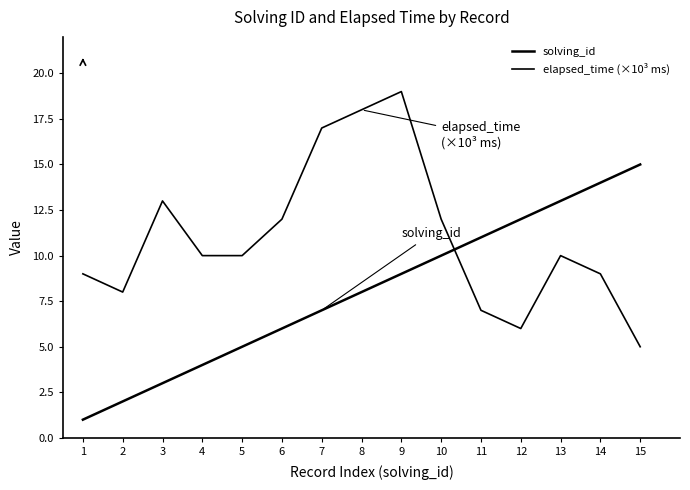

At which category does the chart reach its minimum across all series?

1